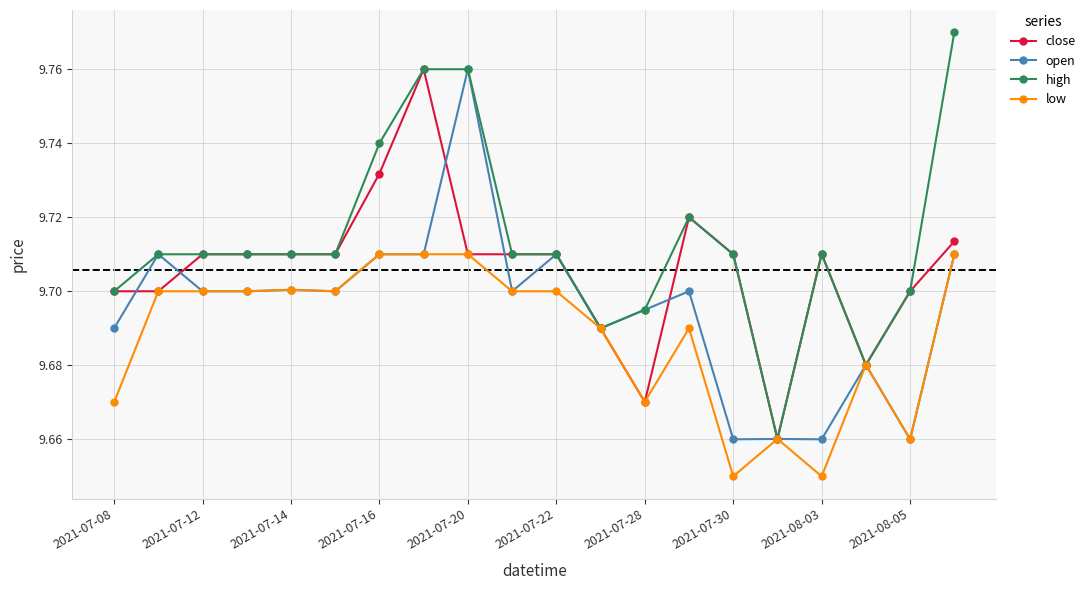

List the series in order of their overall mean, lowest first.

low, open, close, high